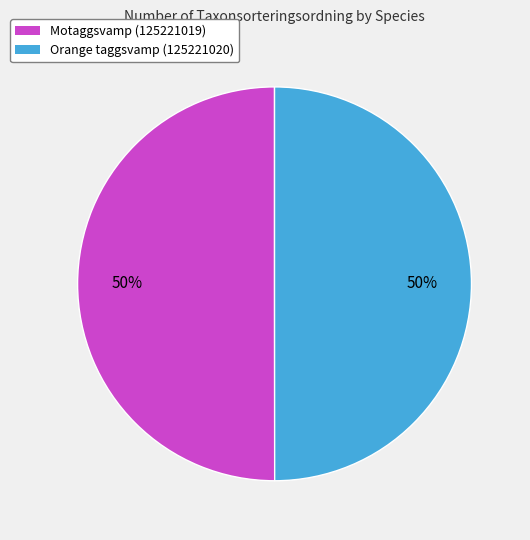

The Motaggsvamp (125221019) slice represents 43% of the pie. True or false?

False